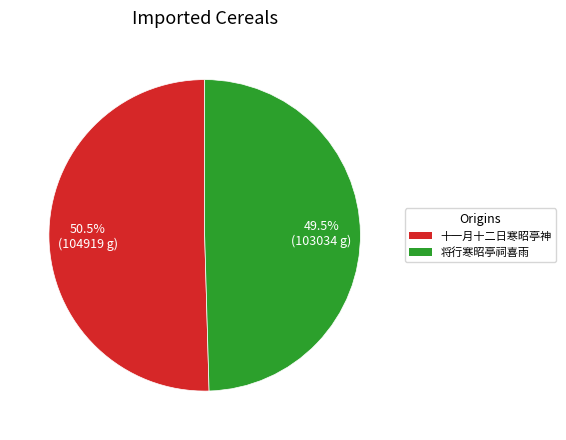

Rank the categories by value from highest to lowest.

十一月十二日寒昭亭神, 将行寒昭亭祠喜雨